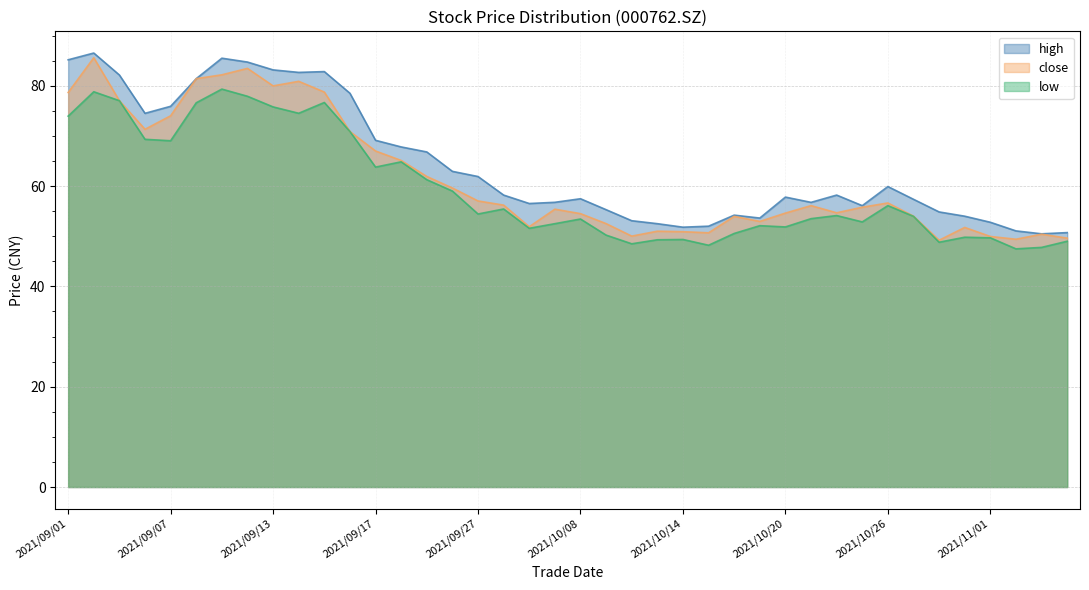

Which series has the largest range (max minus min)?

close